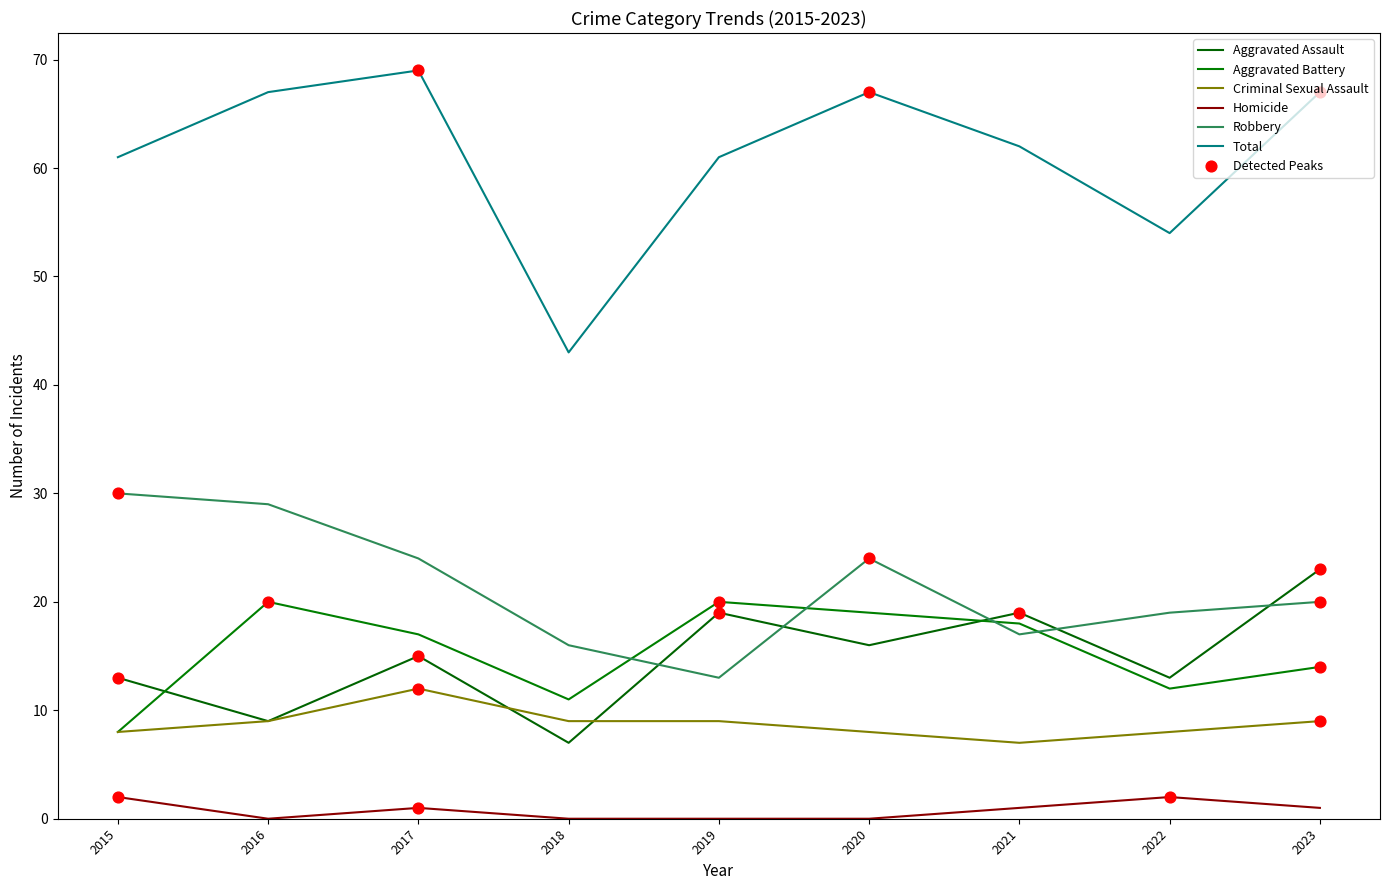

At how many categories does at least one series exceed 11?

9